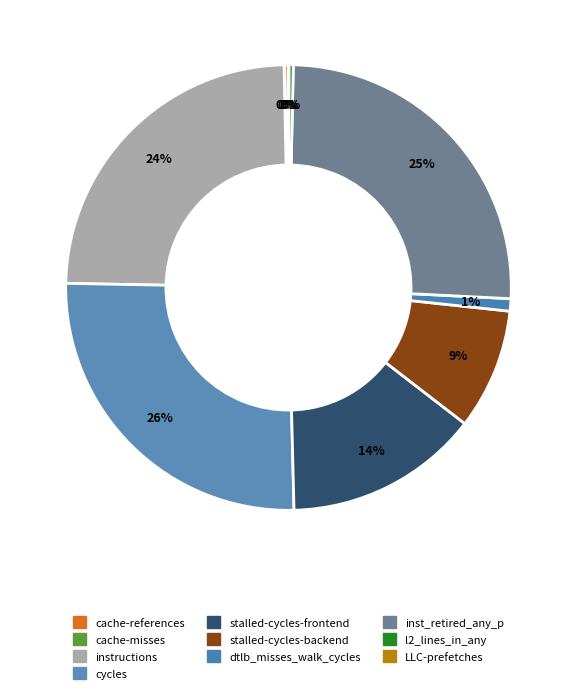

To the nearest percent, what portion does instructions represent?

24%